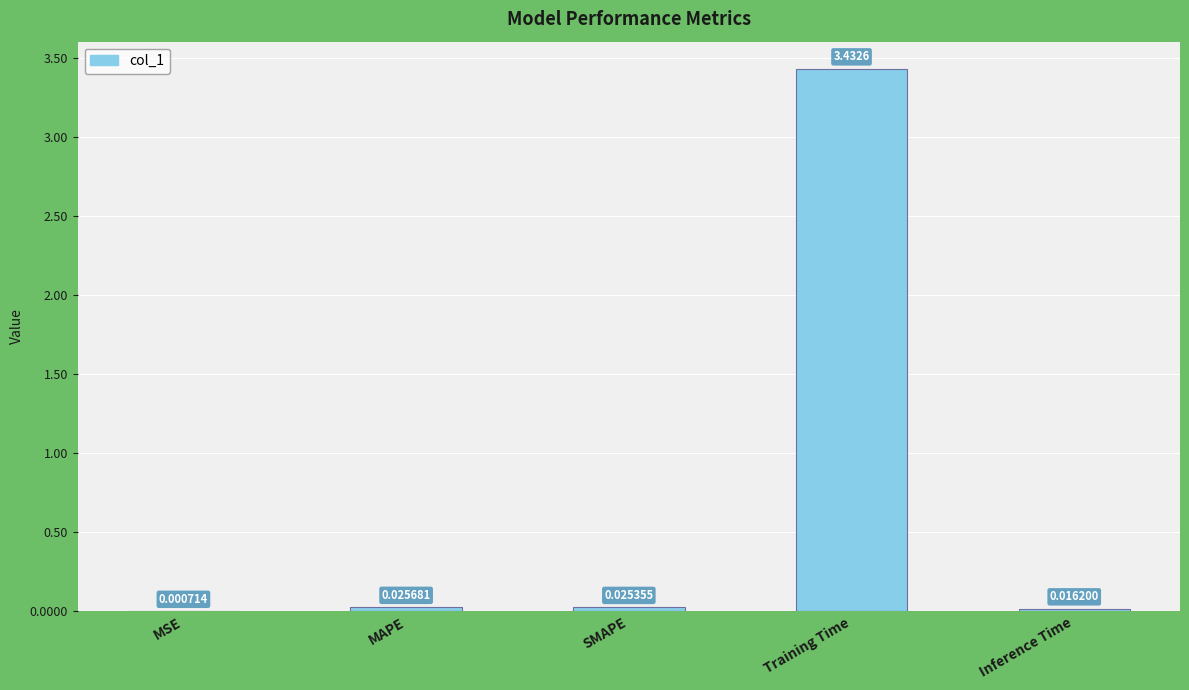

What is the sum of all values?

3.5